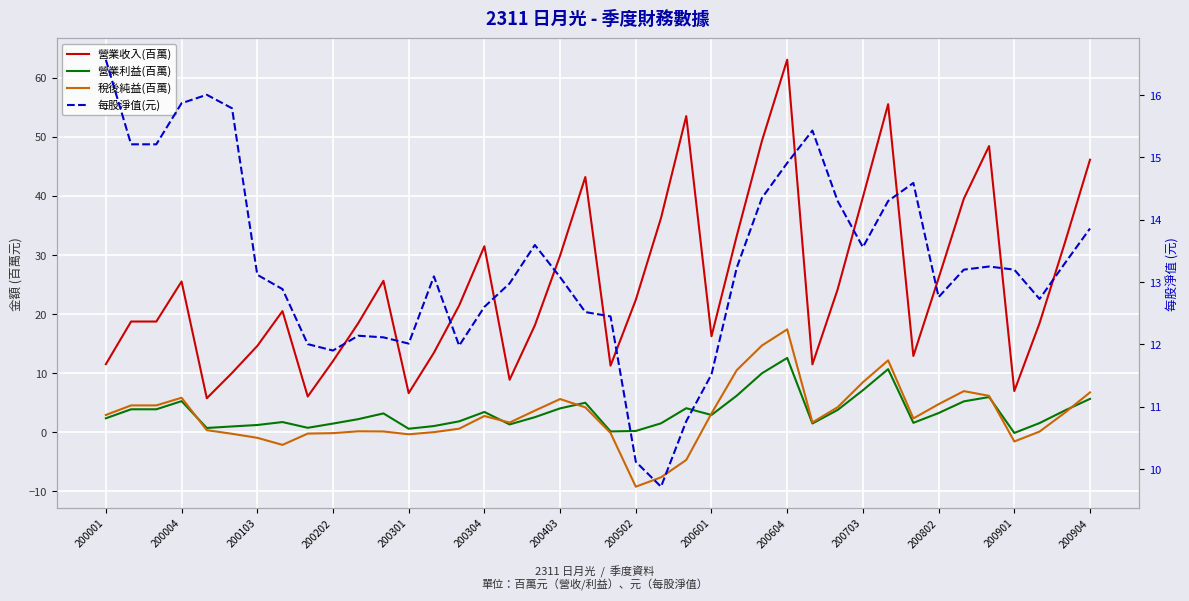

Count the number of data series in this chart.

4